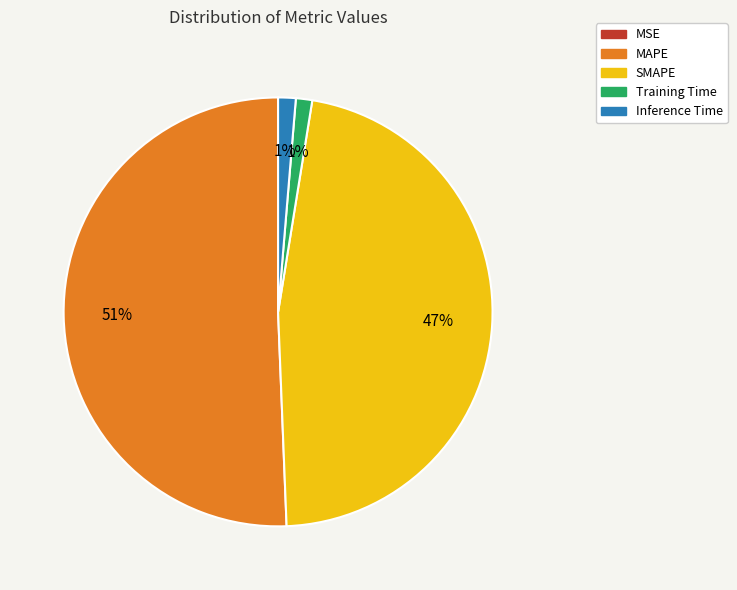

To the nearest percent, what is the combined percentage of MAPE and Training Time?

52%